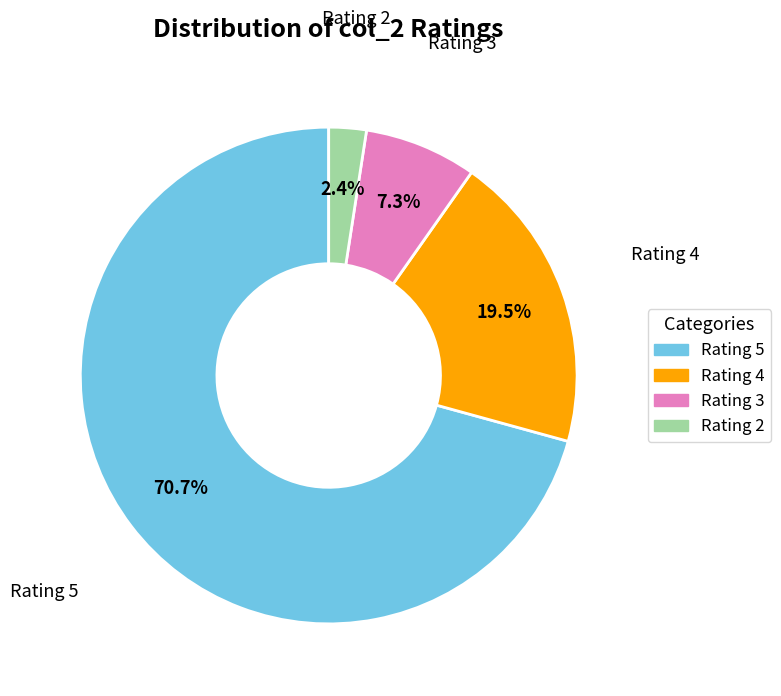

What is the majority slice?

Rating 5